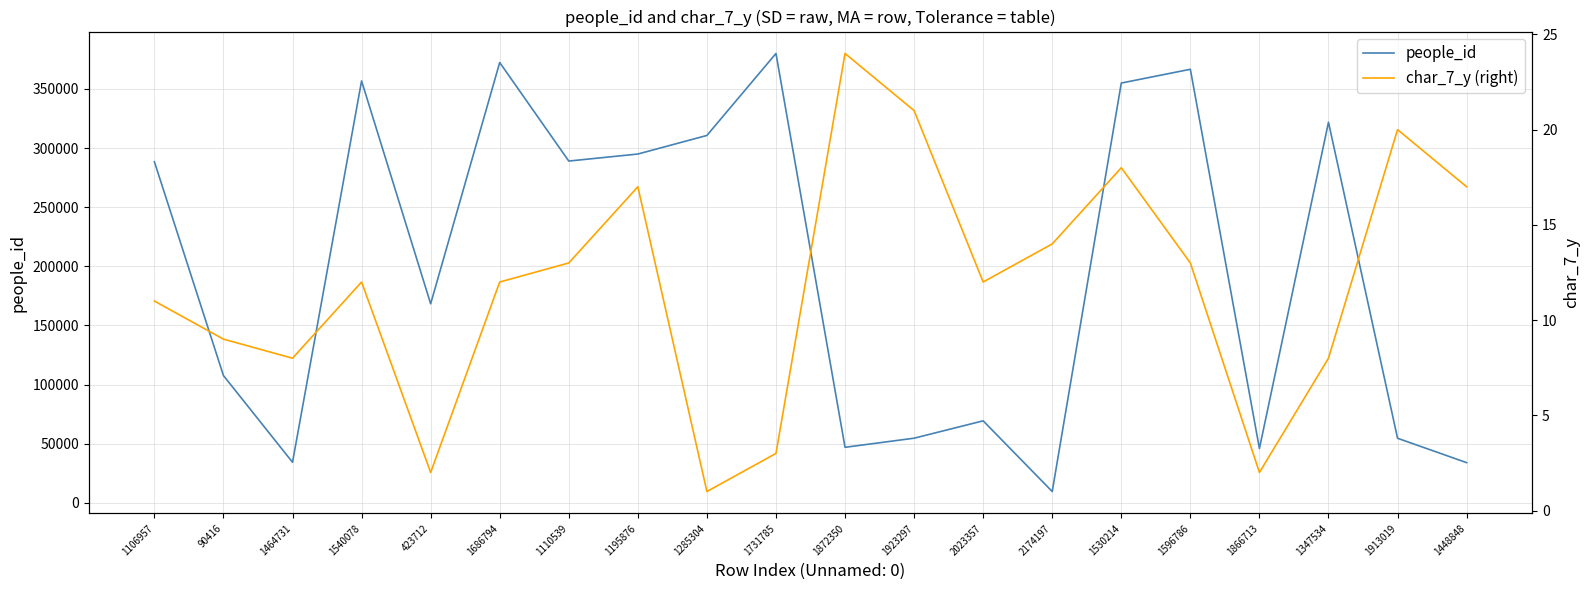

What is the label of the 8th point from the right?

2023357